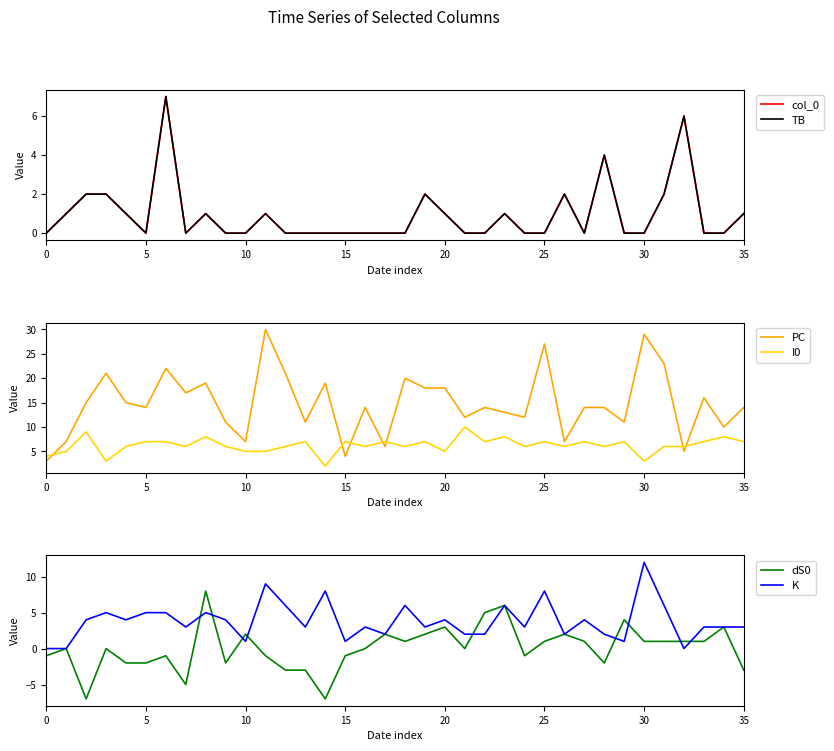

What is the maximum value for PC?

30